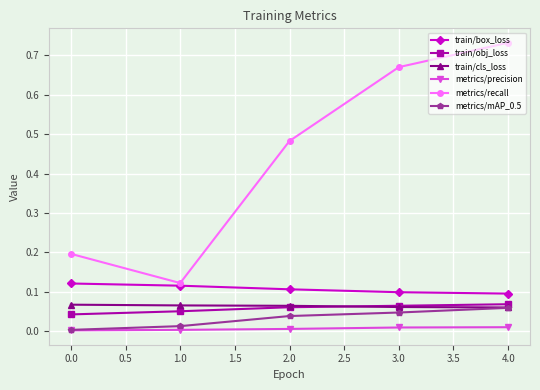

True or false: train/obj_loss has more than 2 points higher than both neighbors.

False